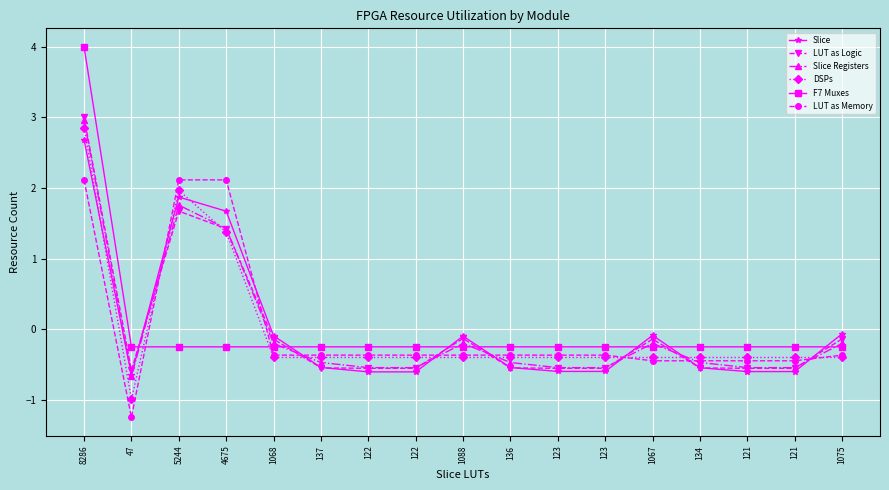

Between which two adjacent categories do Slice and F7 Muxes first intersect?

47 and 5244